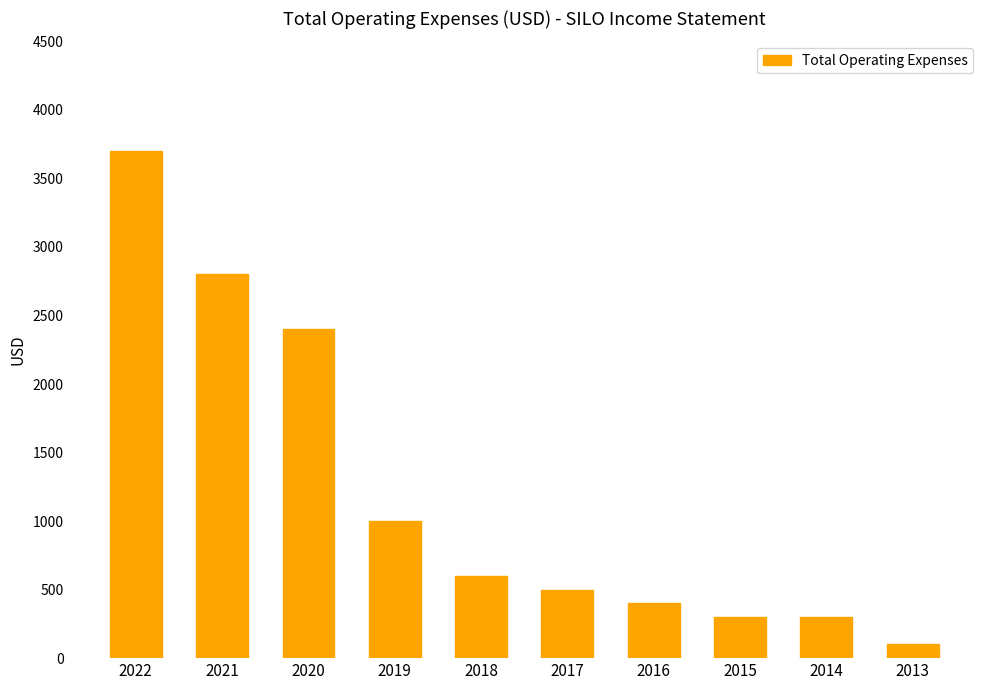

What is the value of the 10th bar from the left?

100